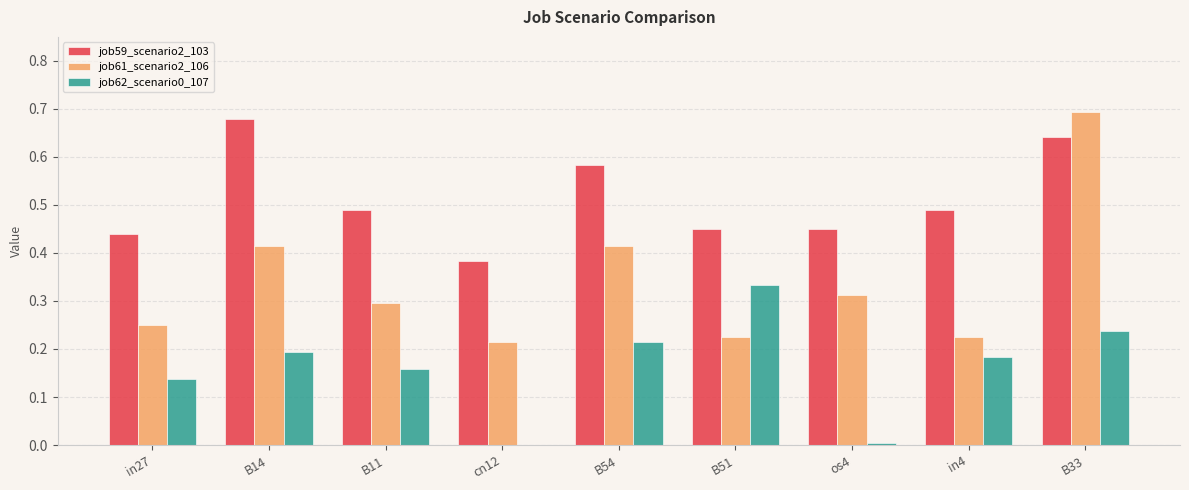

At which label does job61_scenario2_106 reach its peak?

B33